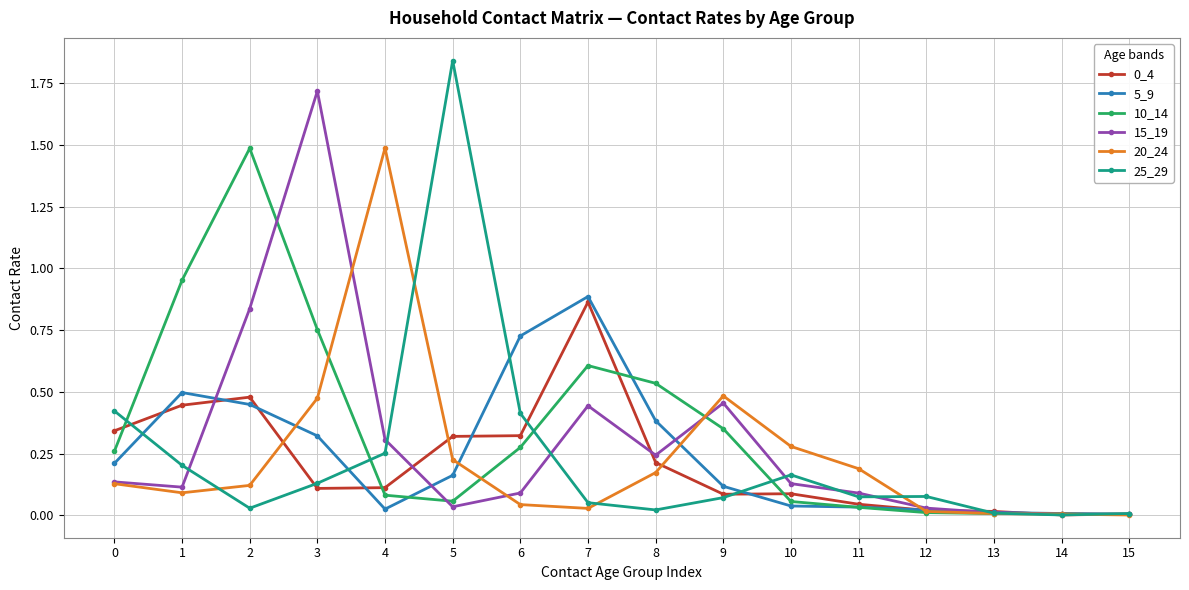

What is the sum of all 0_4 values?

3.5